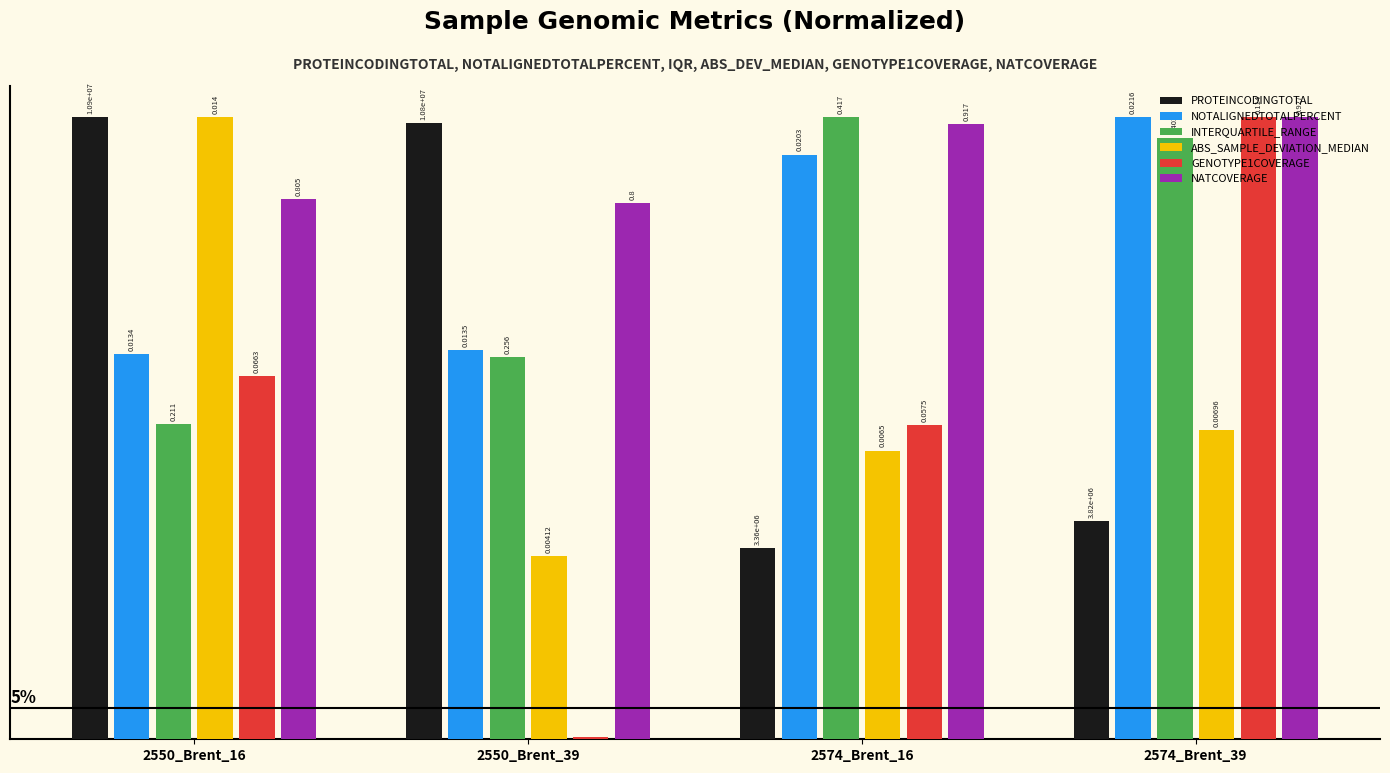

Between 2550_Brent_39 and 2574_Brent_16, which series saw the biggest shift?

PROTEINCODINGTOTAL